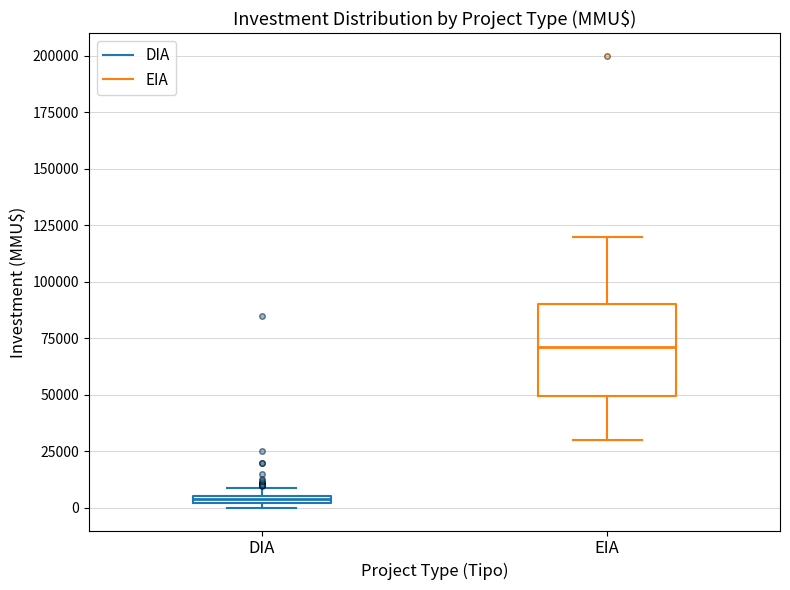

Where is the lower edge of the box for EIA on the y-axis? The values are not printed on the chart, so give them approximately, as read against the axis.

50000